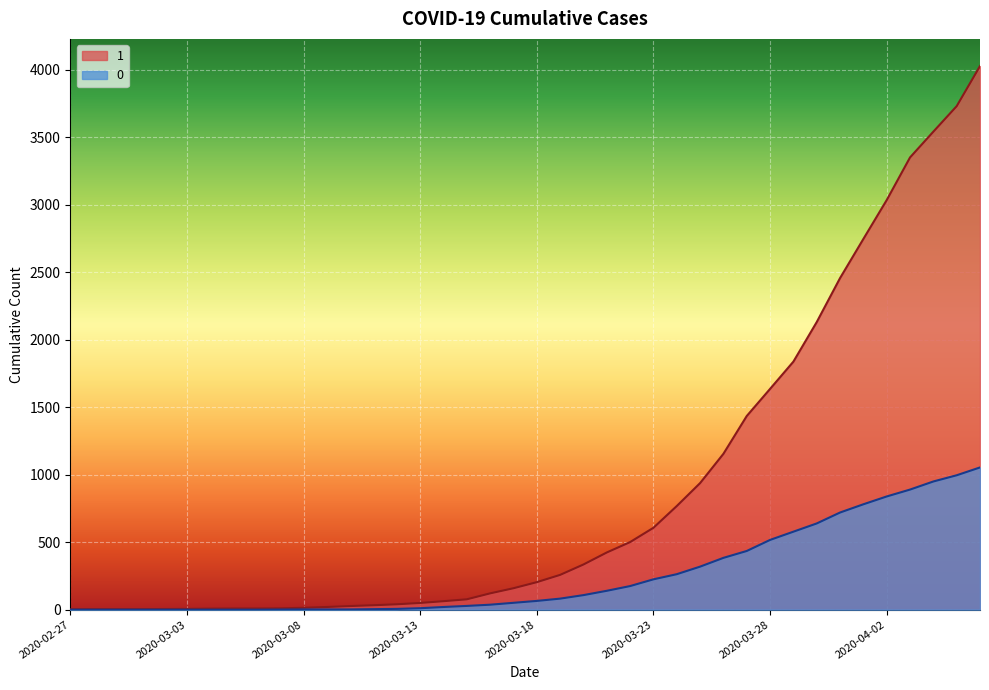

Between 2020-03-04 and 2020-03-12, which series saw the biggest shift?

1